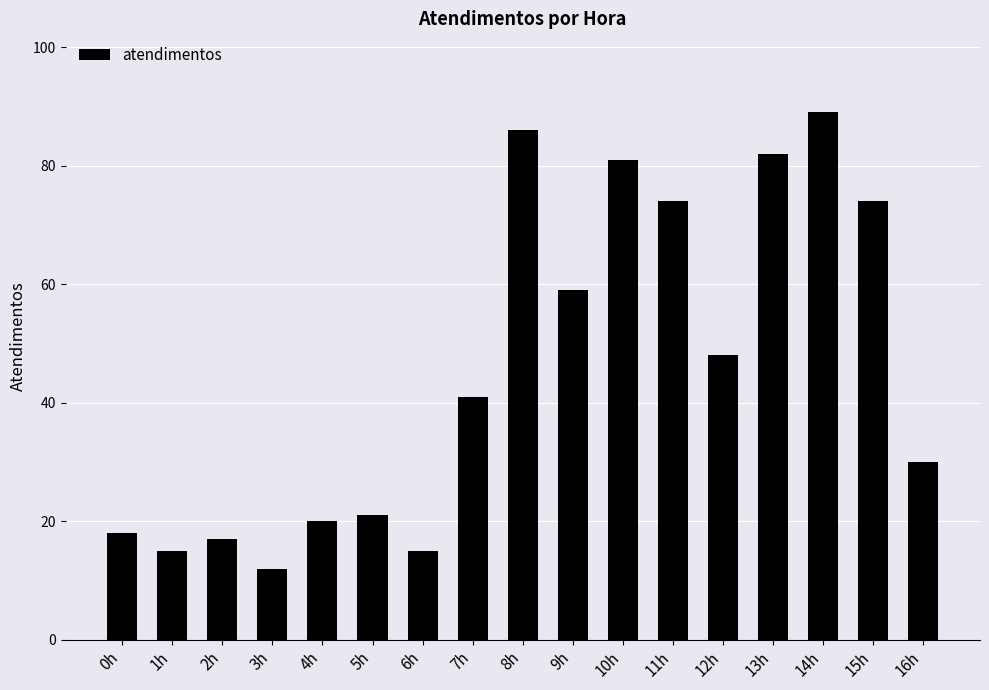

What is the smallest value displayed?

12